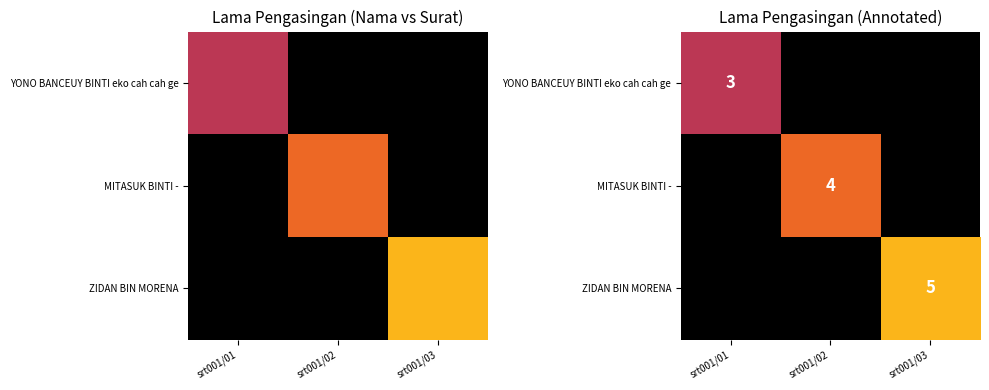

At srt001/03, list the series in order from smallest to largest.

YONO BANCEUY BINTI eko cah cah ge, MITASUK BINTI -, ZIDAN BIN MORENA